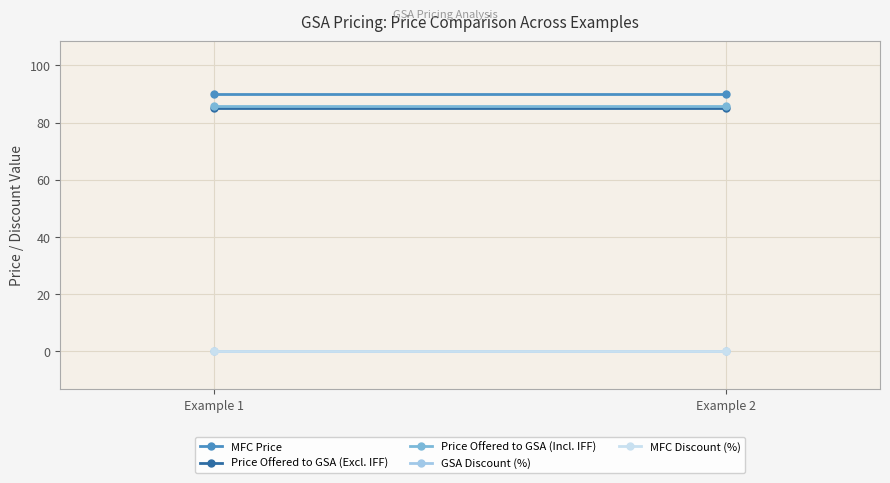

What is the lowest value of the MFC Price series?

90.0